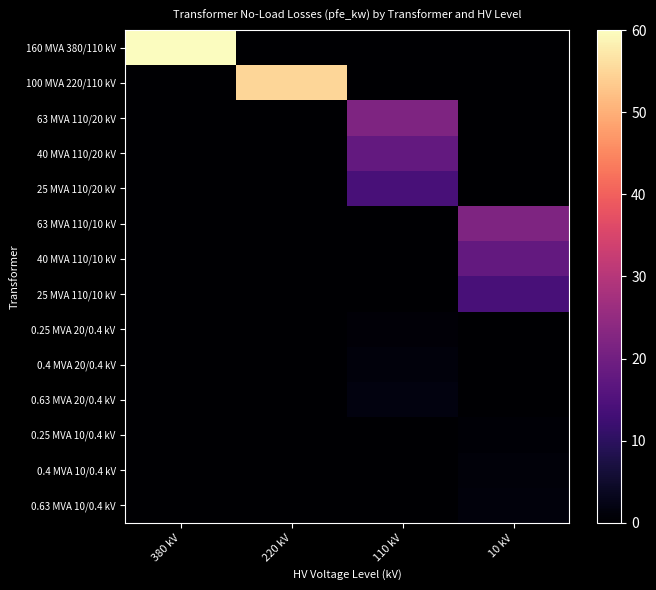

Rank the series by their maximum value, from lowest to highest.

0.25 MVA 10/0.4 kV, 0.25 MVA 20/0.4 kV, 0.4 MVA 10/0.4 kV, 0.63 MVA 10/0.4 kV, 0.4 MVA 20/0.4 kV, 0.63 MVA 20/0.4 kV, 25 MVA 110/20 kV, 25 MVA 110/10 kV, 40 MVA 110/20 kV, 40 MVA 110/10 kV, 63 MVA 110/20 kV, 63 MVA 110/10 kV, 100 MVA 220/110 kV, 160 MVA 380/110 kV